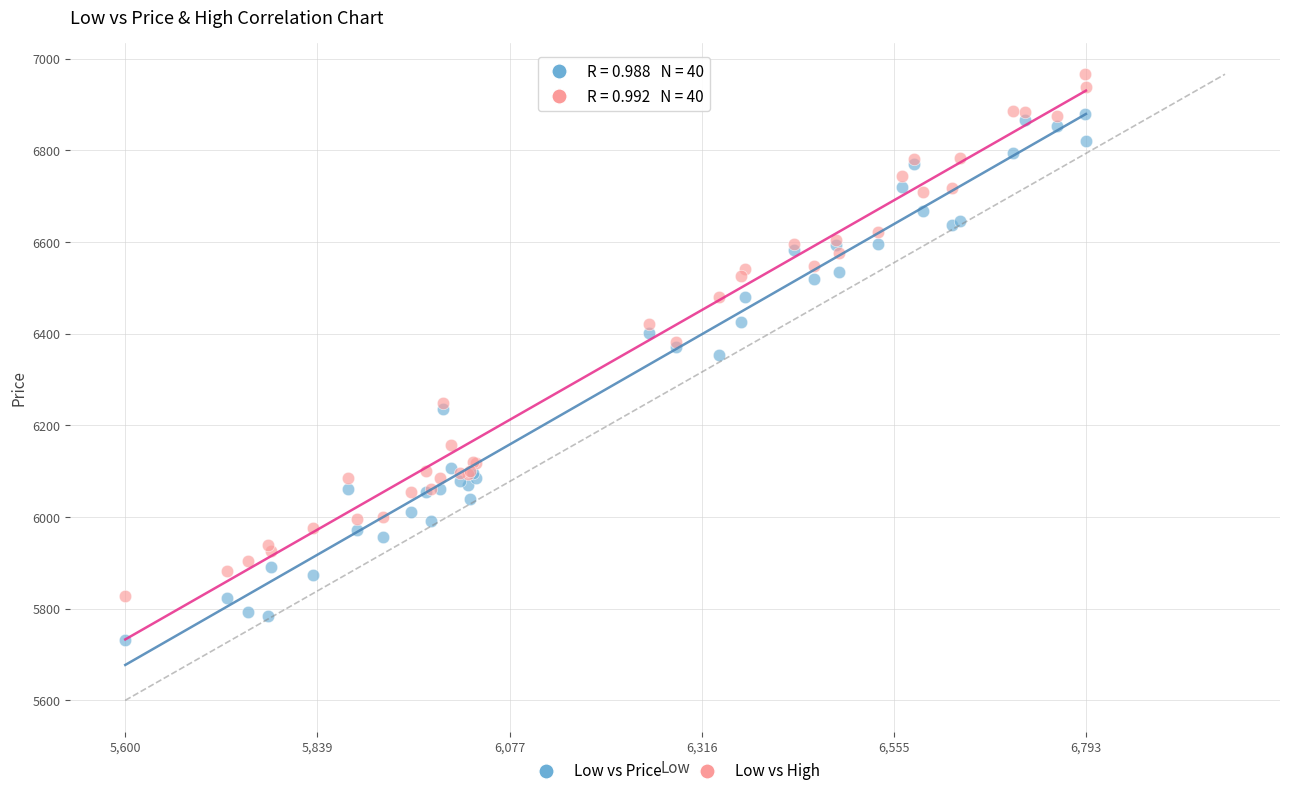

Which series reaches the minimum Y coordinate?

Low vs Price